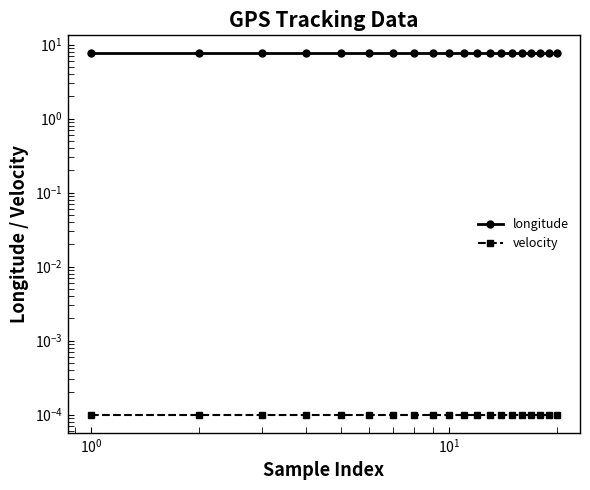

True or false: velocity and longitude intersect in this chart.

False